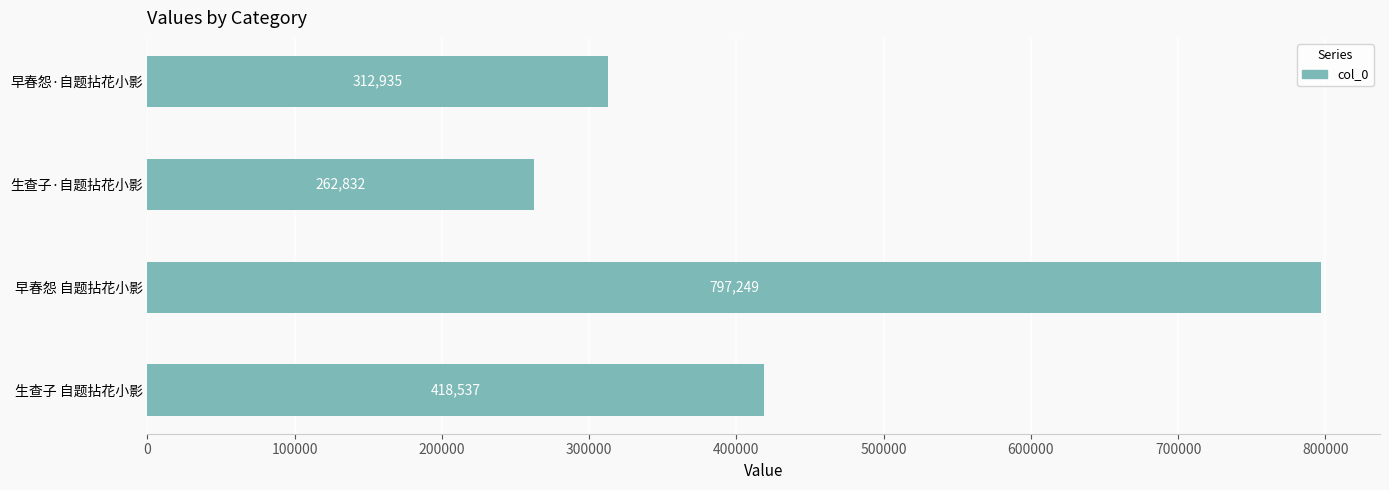

Reading bottom to top, transcribe all the data shown in this chart.

生查子 自题拈花小影=418537	早春怨 自题拈花小影=797249	生查子·自题拈花小影=262832	早春怨·自题拈花小影=312935